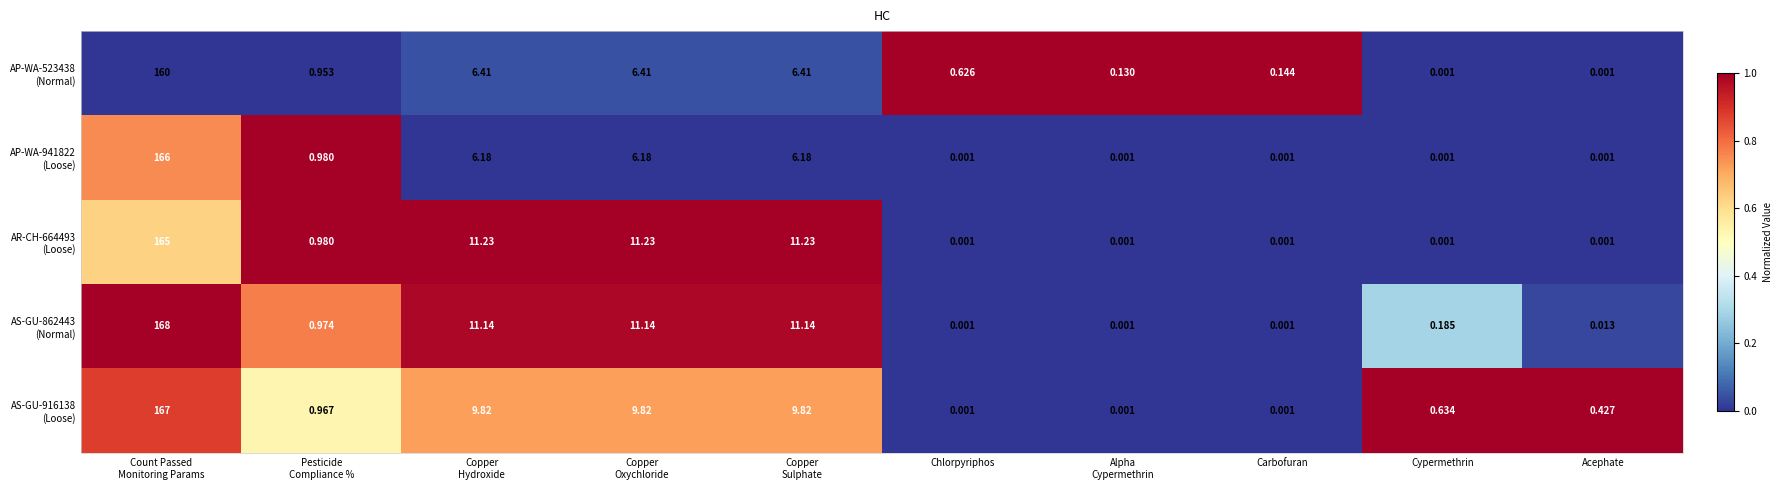

Count the number of data series in this chart.

5